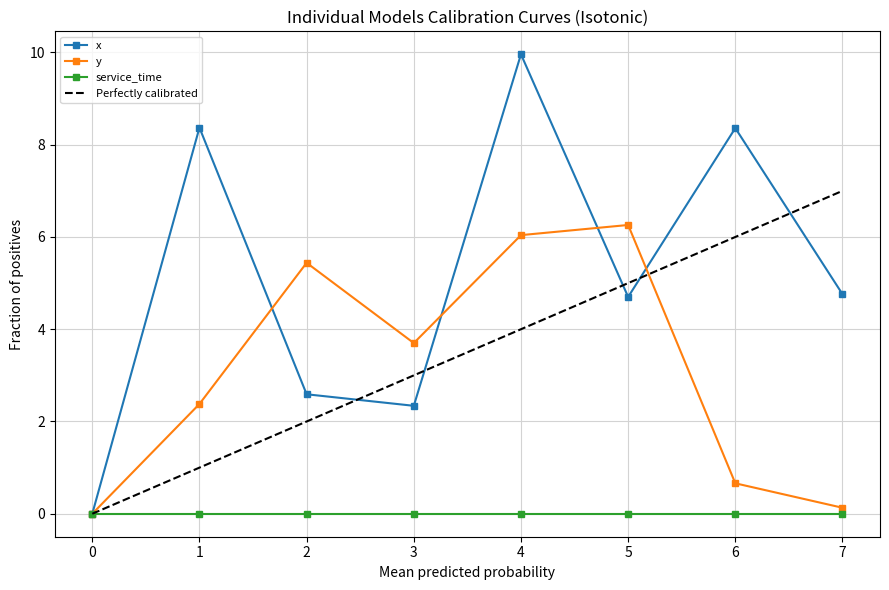

Is the value of x at 2 greater than the value of y at 0?

Yes